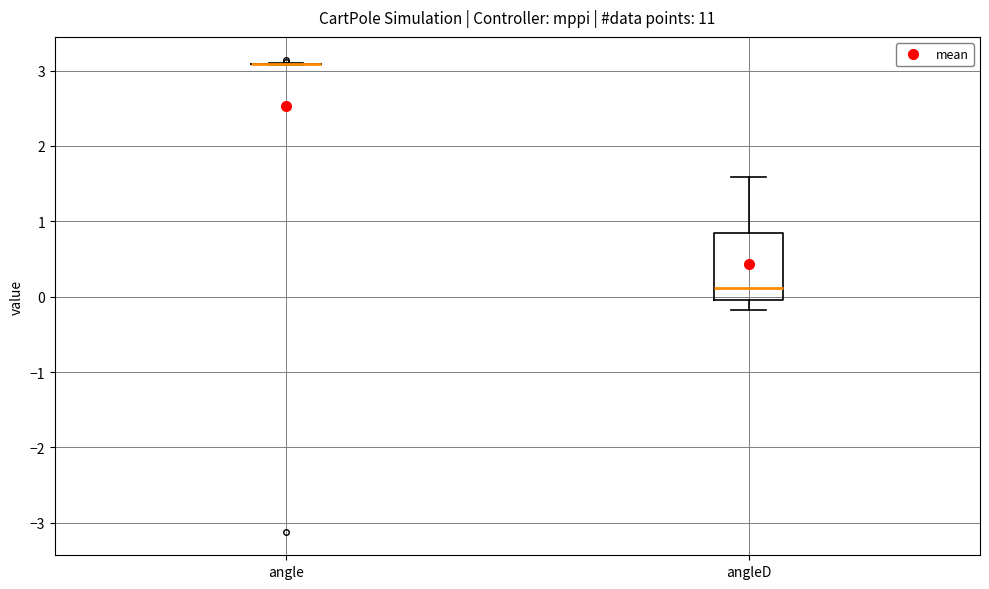

Which box is the tallest, from its lower edge to its upper edge?

angleD